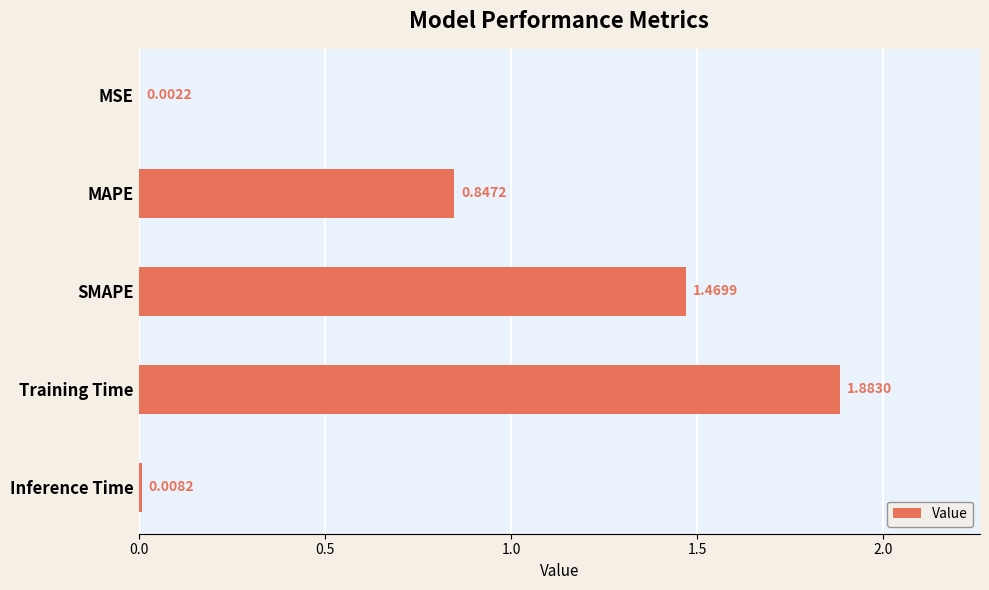

Does the chart contain stacked bars?

No